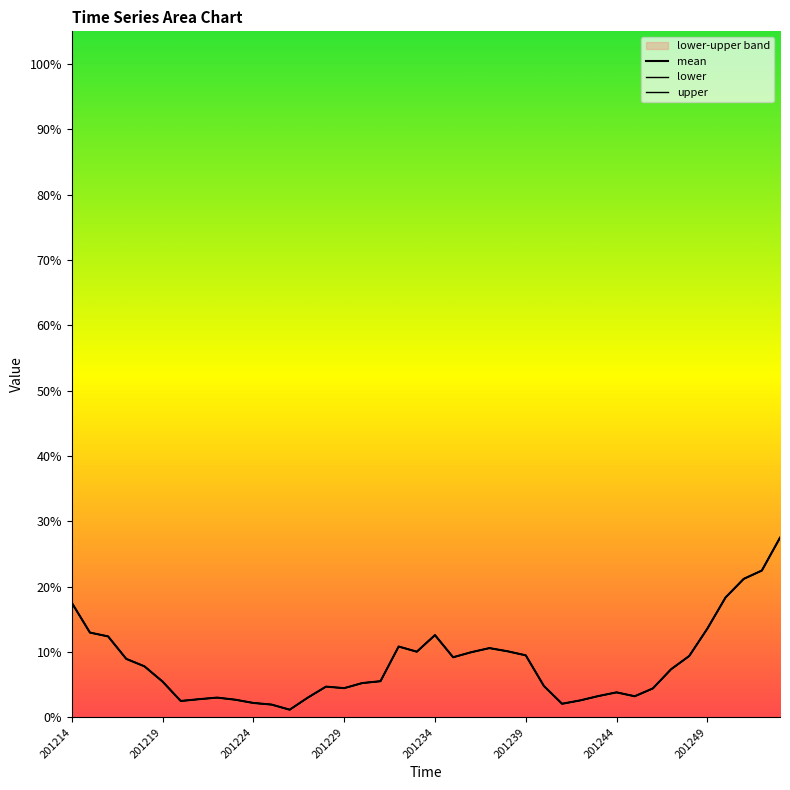

How many categories are shown in the chart?

40